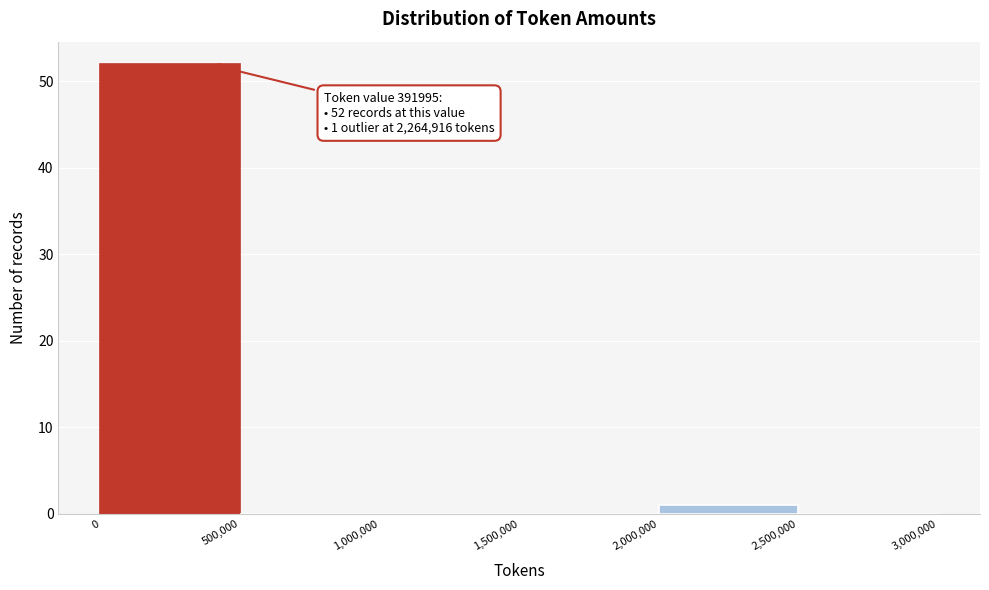

Over which range of the x-axis is the bar tallest?

0 to 500,000